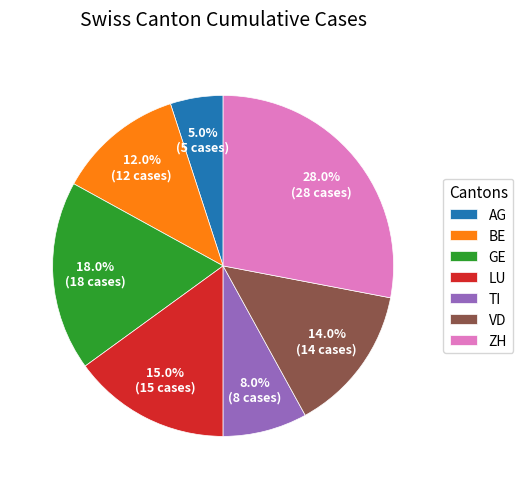

To the nearest percent, what is the difference between the largest and smallest slice percentages?

23%